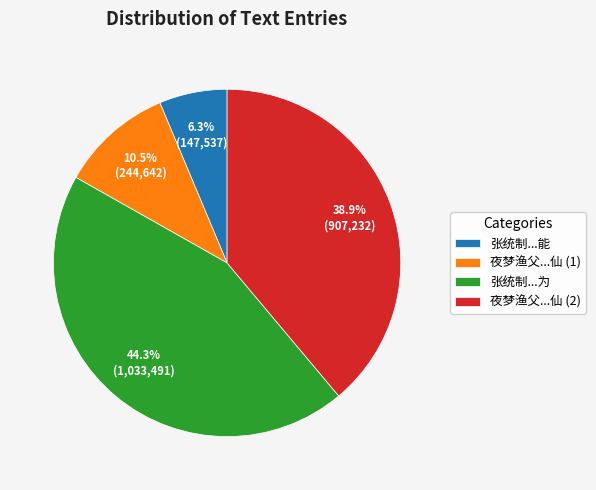

Do 张统制...为 and 张统制...能 together represent more than half of the pie?

Yes